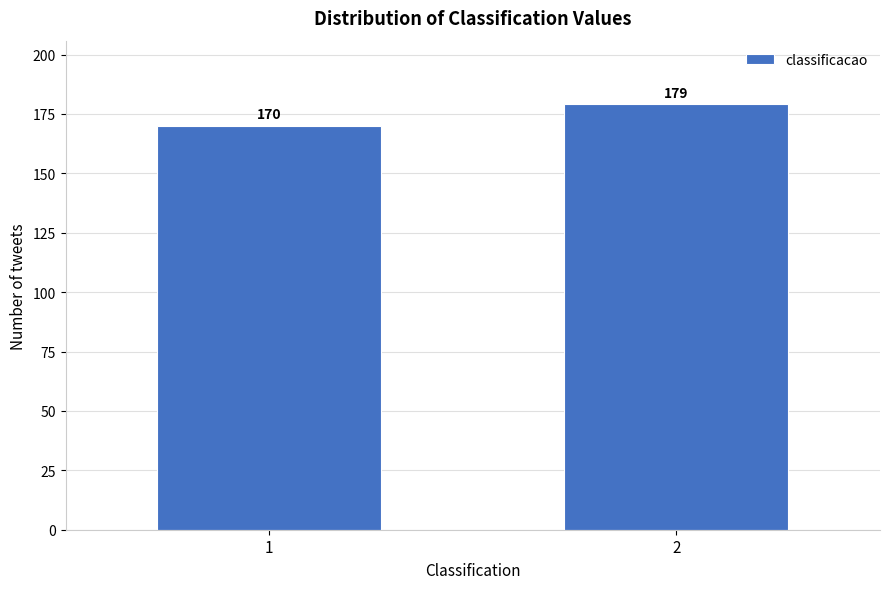

Reading right to left, what are all the values shown in this chart?

179	170